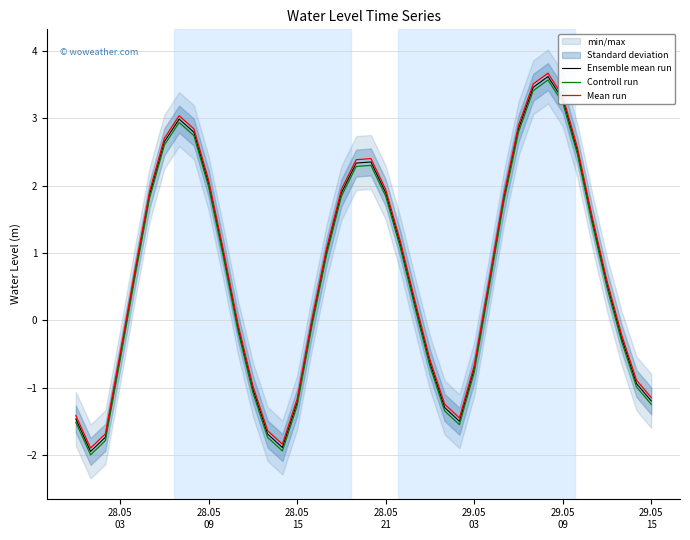

Reading left to right, transcribe all the data shown in this chart.

Ensemble mean run: -1.5	-1.9	-1.7	-0.5	0.7	1.9	2.6	3.0	2.8	2.0	1.0	-0.1	-1.0	-1.7	-1.9	-1.2	-0.0	1.0	1.9	2.3	2.3	1.9	1.1	0.2	-0.6	-1.3	-1.5	-0.7	0.5	1.8	2.8	3.5	3.6	3.3	2.5	1.5	0.5	-0.3	-0.9	-1.2
Controll run: -1.5	-2.0	-1.8	-0.6	0.6	1.8	2.6	2.9	2.7	2.0	0.9	-0.2	-1.1	-1.7	-1.9	-1.3	-0.1	1.0	1.8	2.3	2.3	1.8	1.1	0.2	-0.7	-1.3	-1.5	-0.8	0.5	1.7	2.8	3.4	3.6	3.2	2.5	1.4	0.5	-0.3	-1.0	-1.2
Mean run: -1.4	-1.9	-1.7	-0.5	0.7	1.9	2.7	3.0	2.8	2.1	1.0	-0.1	-1.0	-1.6	-1.8	-1.2	0.0	1.1	1.9	2.4	2.4	1.9	1.2	0.3	-0.6	-1.2	-1.4	-0.7	0.6	1.8	2.9	3.5	3.7	3.3	2.6	1.5	0.6	-0.2	-0.9	-1.1